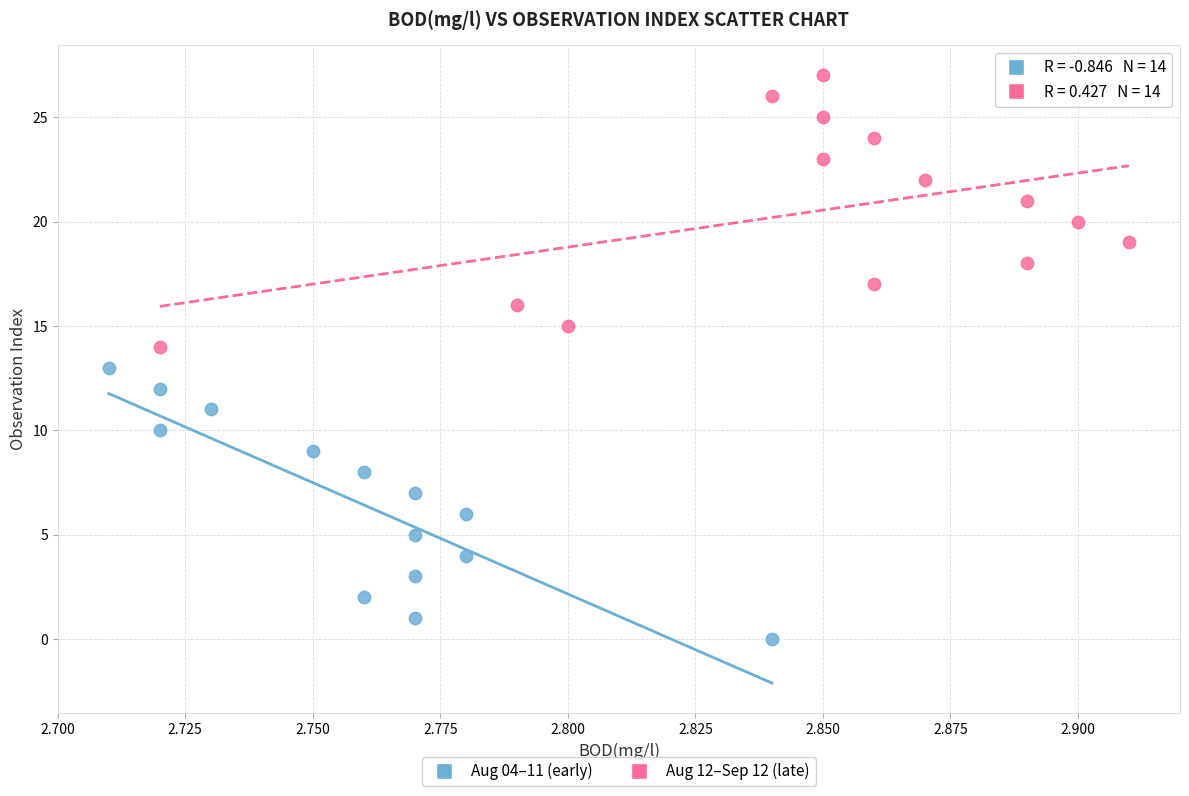

Which series reaches the maximum Y coordinate?

Aug 12–Sep 12 (late)